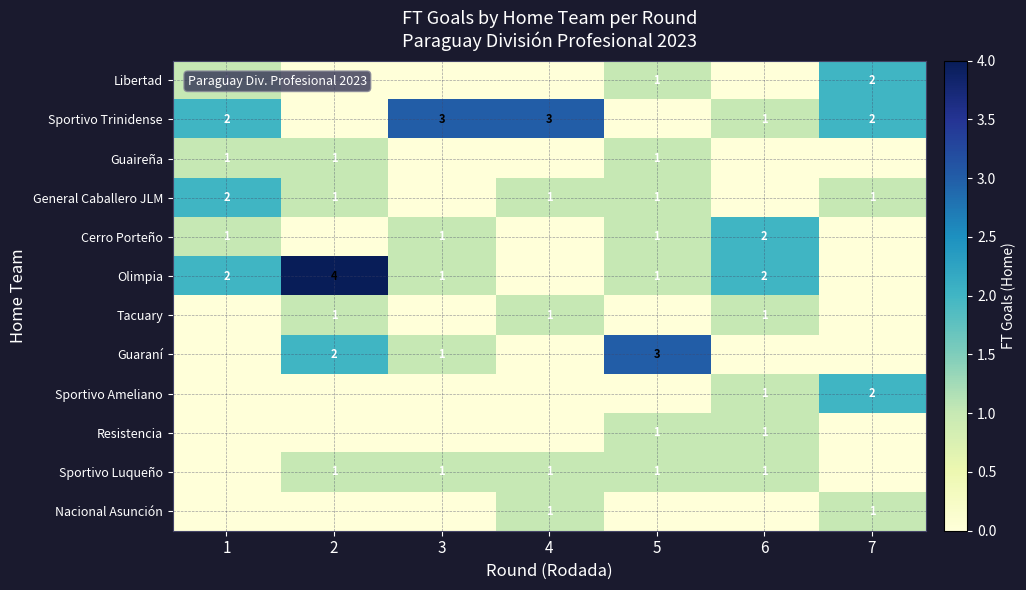

True or false: Libertad has a value of 2 at 1.

False